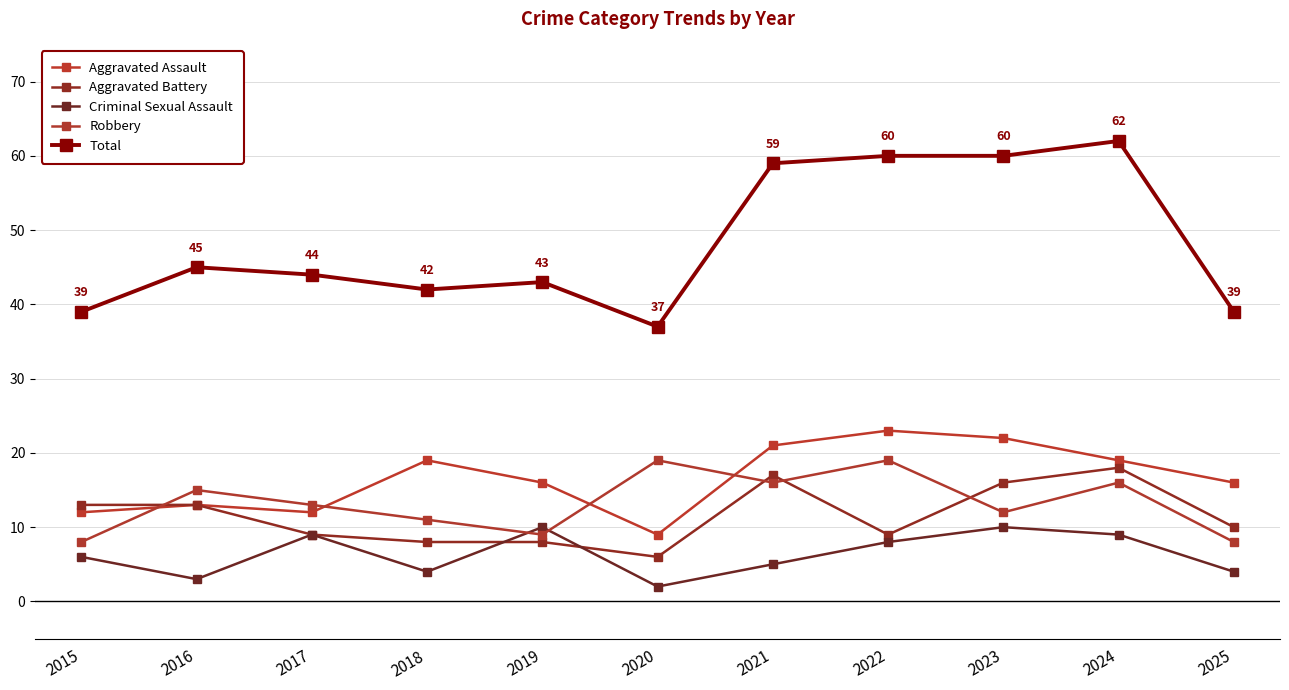

The value of Total at 2017 is 44. True or false?

True